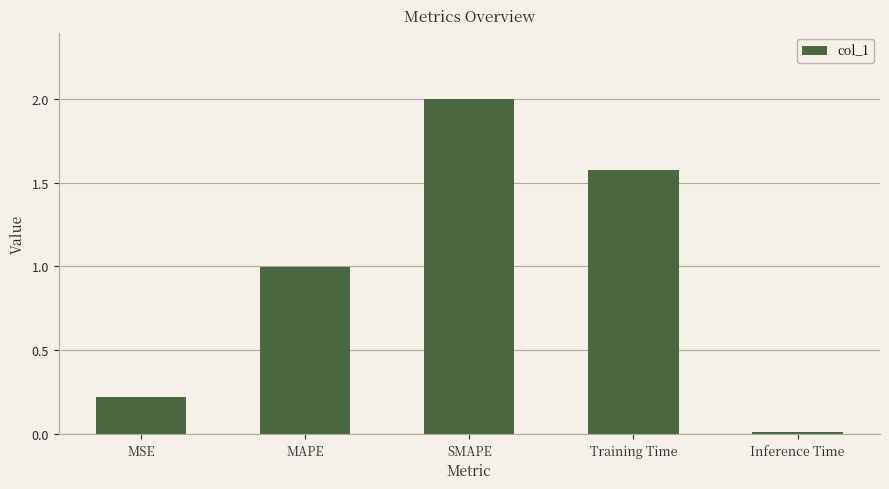

Between MAPE and MSE, which is larger?

MAPE